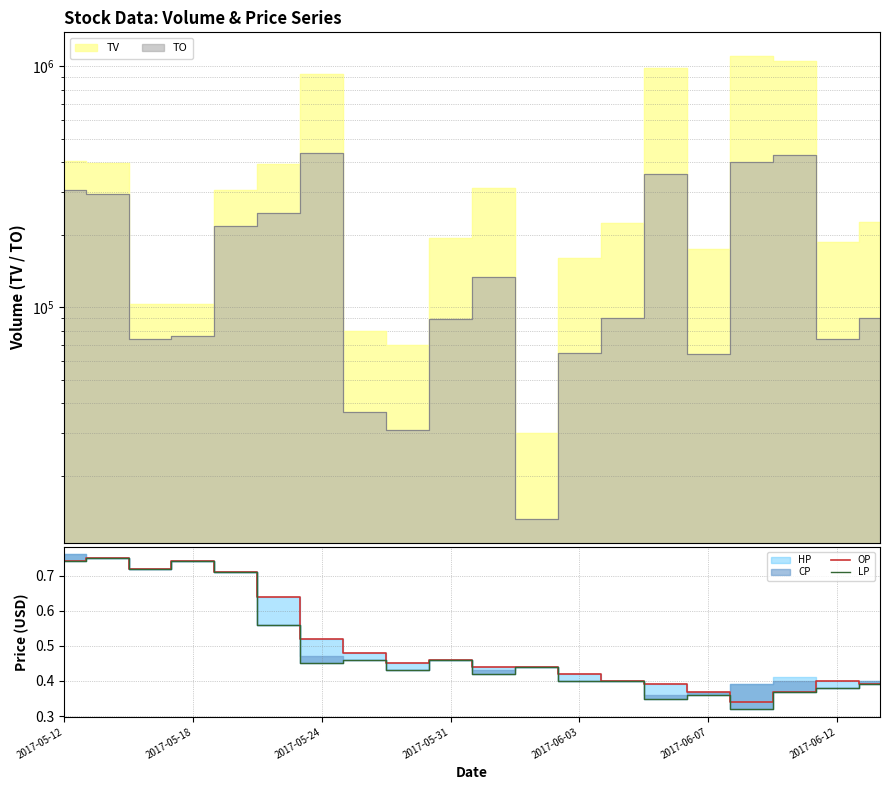

What is the average value of the LP series?

0.5